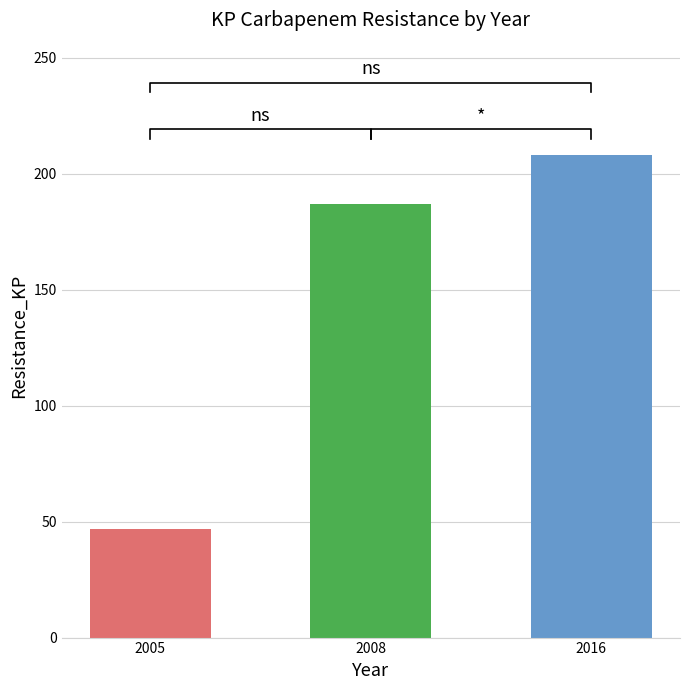

Does the chart contain stacked bars?

No